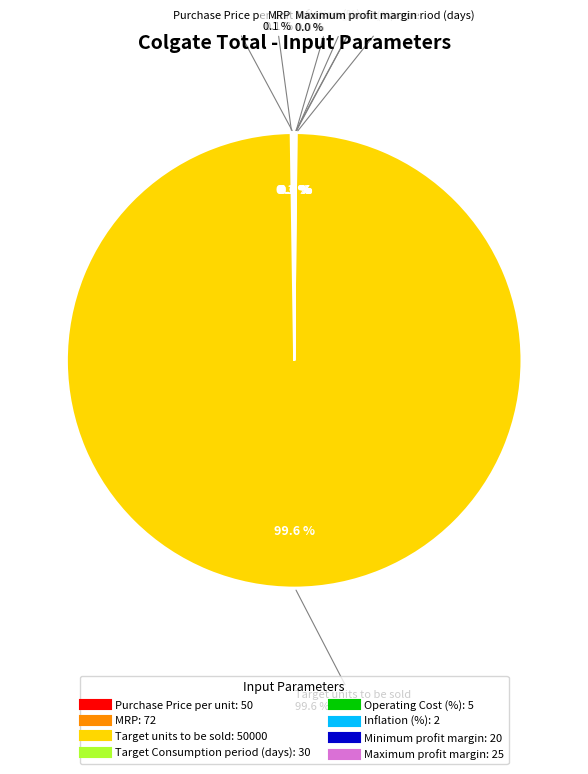

The Maximum profit margin slice represents 0% of the pie. True or false?

True